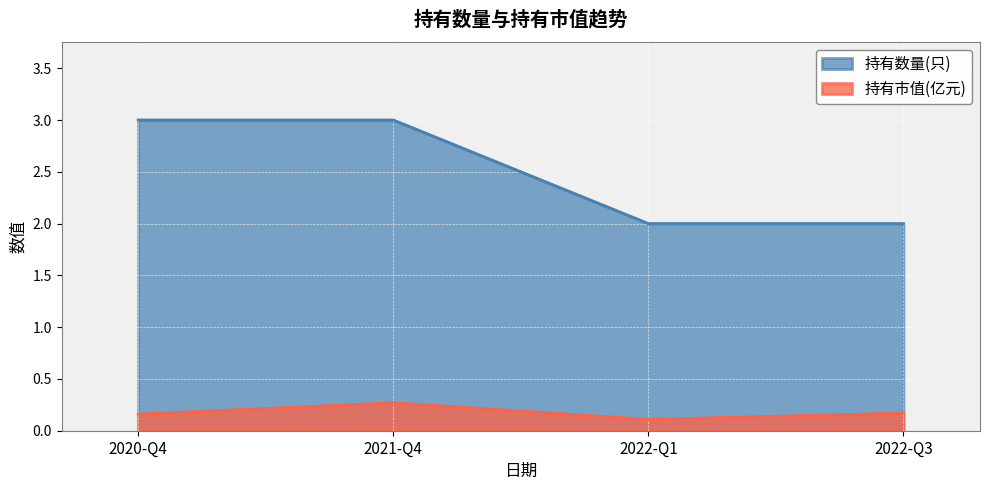

What is the sum of all 持有数量(只) values?

10.0